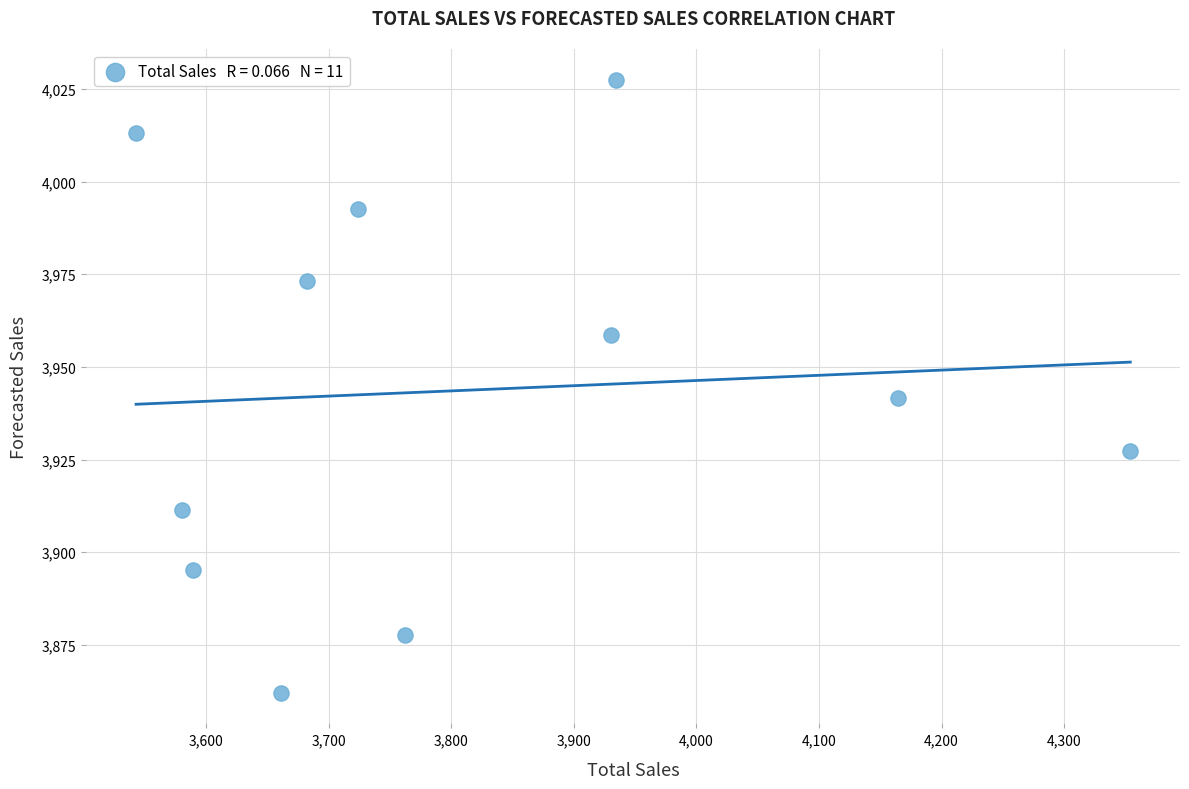

What Y value in the scatter plot is closest to 3944?

3941.7